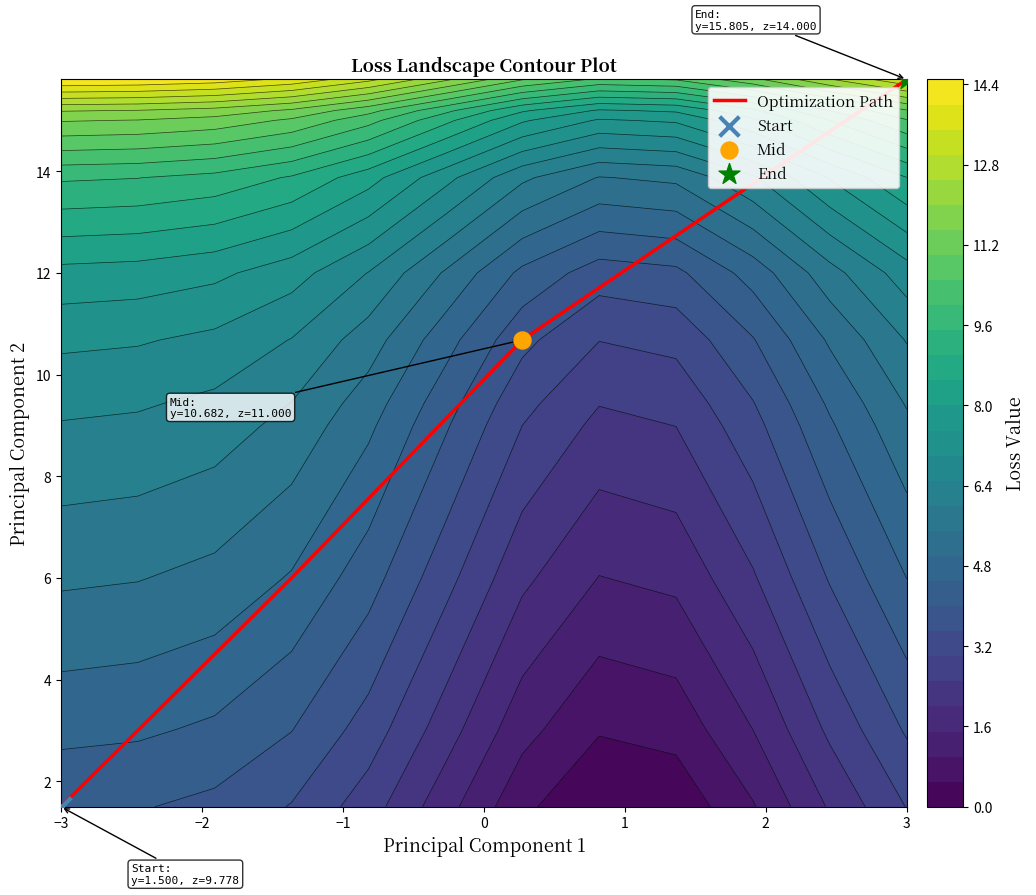

Reading left to right, transcribe all the data shown in this chart.

1.5	6.0	10.7	15.8